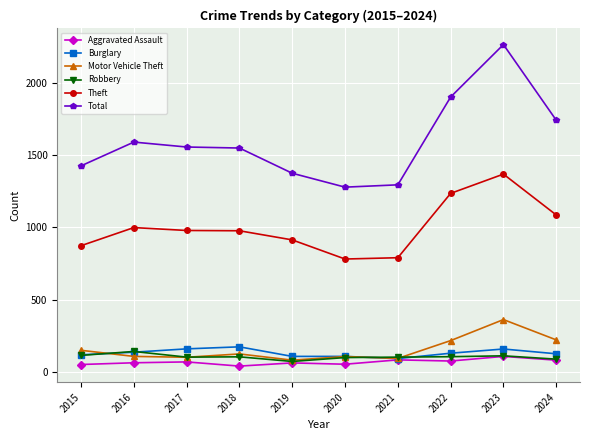

True or false: Theft has a value of 1235 at 2022.

True